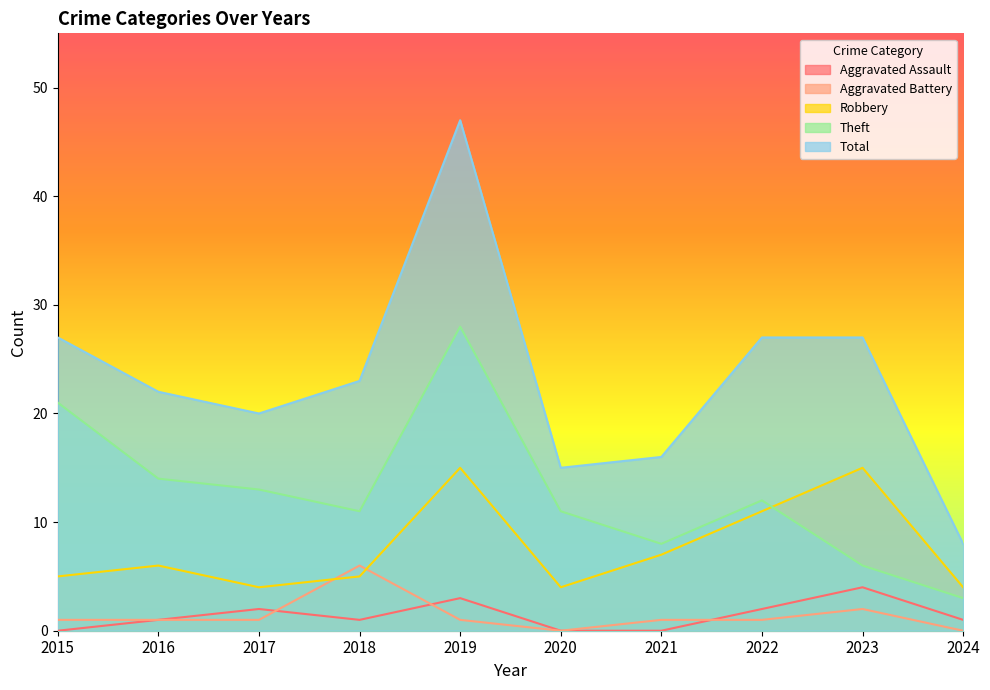

What is the value of the Robbery point at the 5th from the left?

15